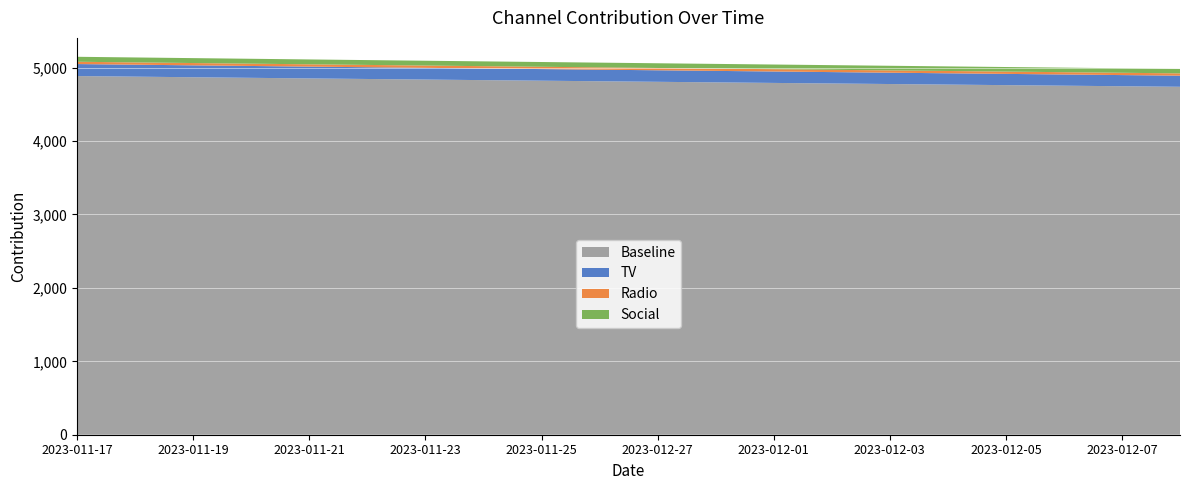

What is the highest value of the Baseline series?

4885.7